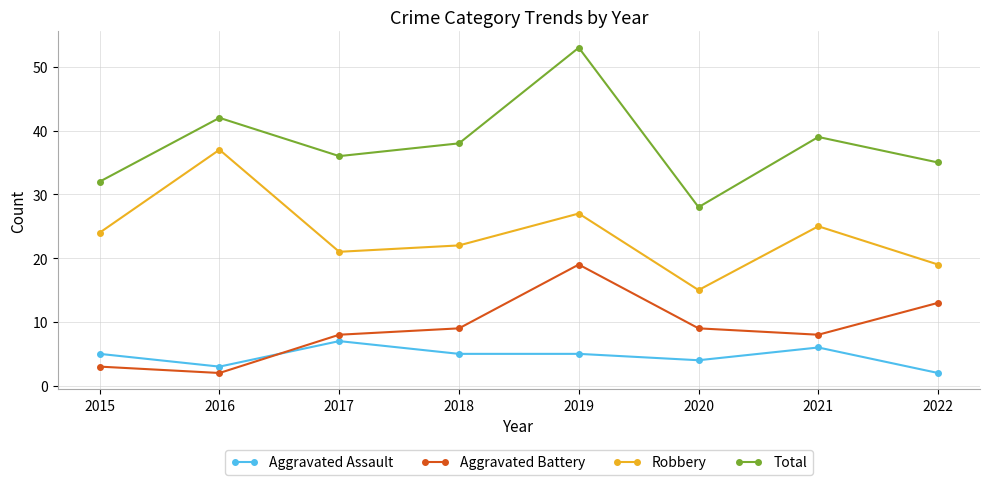

What is the spread (max minus min) of values at 2016?

40